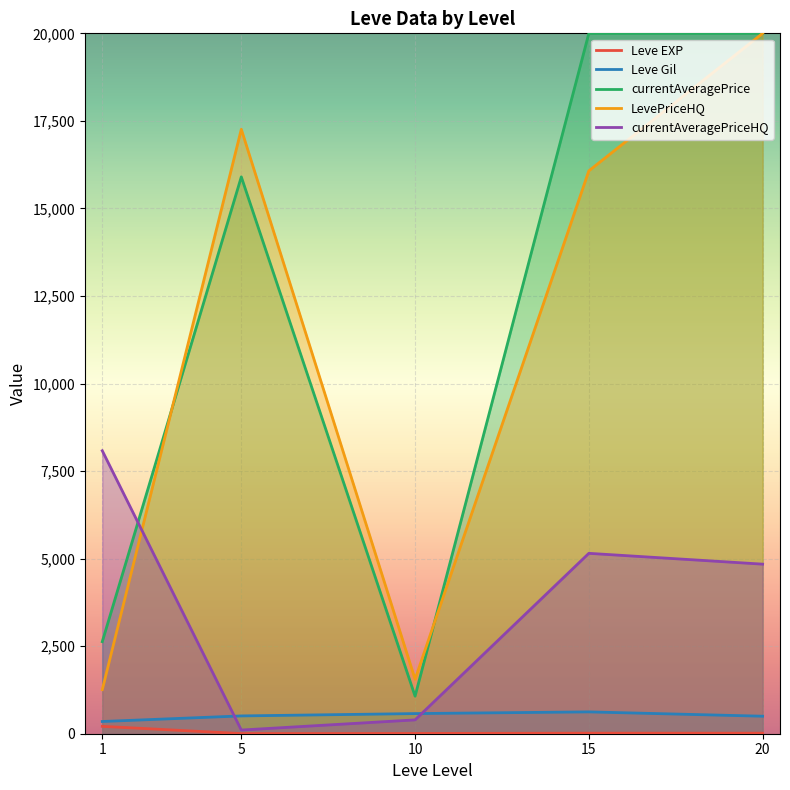

What is the difference between the highest and lowest values at 20?

19985.0